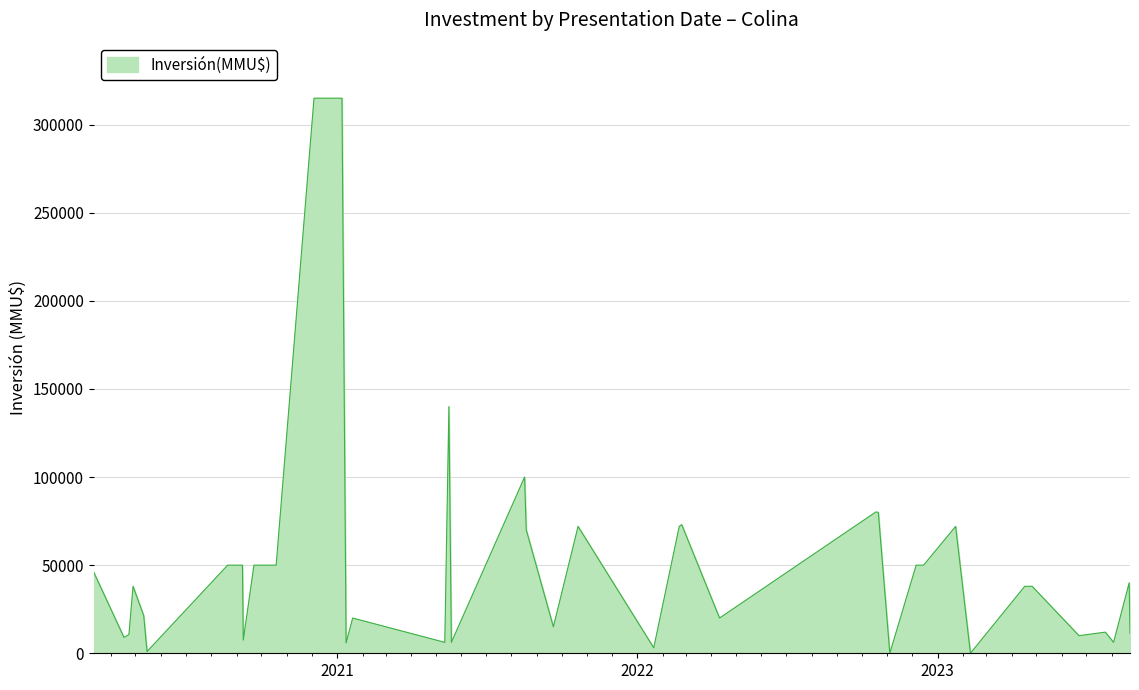

What is the greatest value displayed?

315000